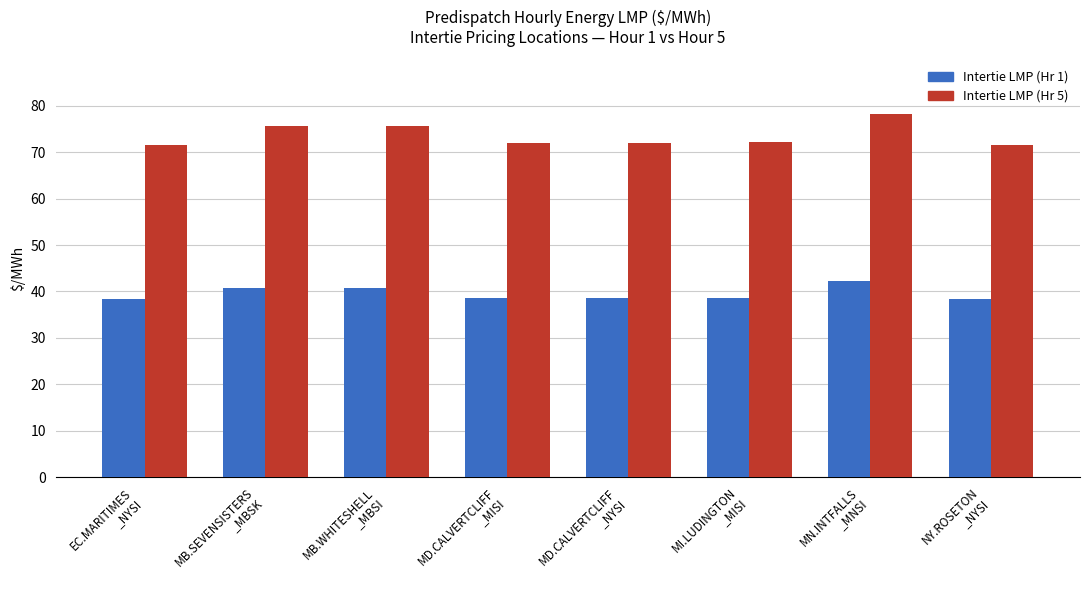

At how many categories does at least one series exceed 53?

8